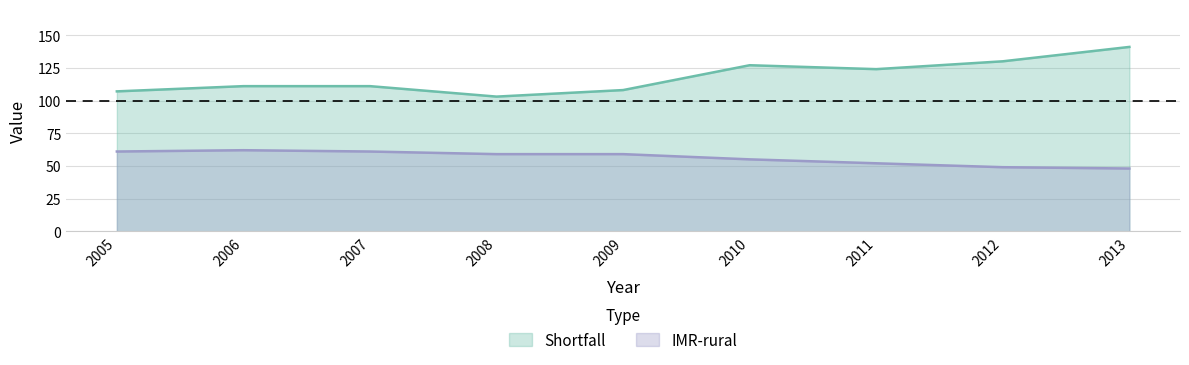

The Shortfall series shows 149 at 2008. True or false?

False